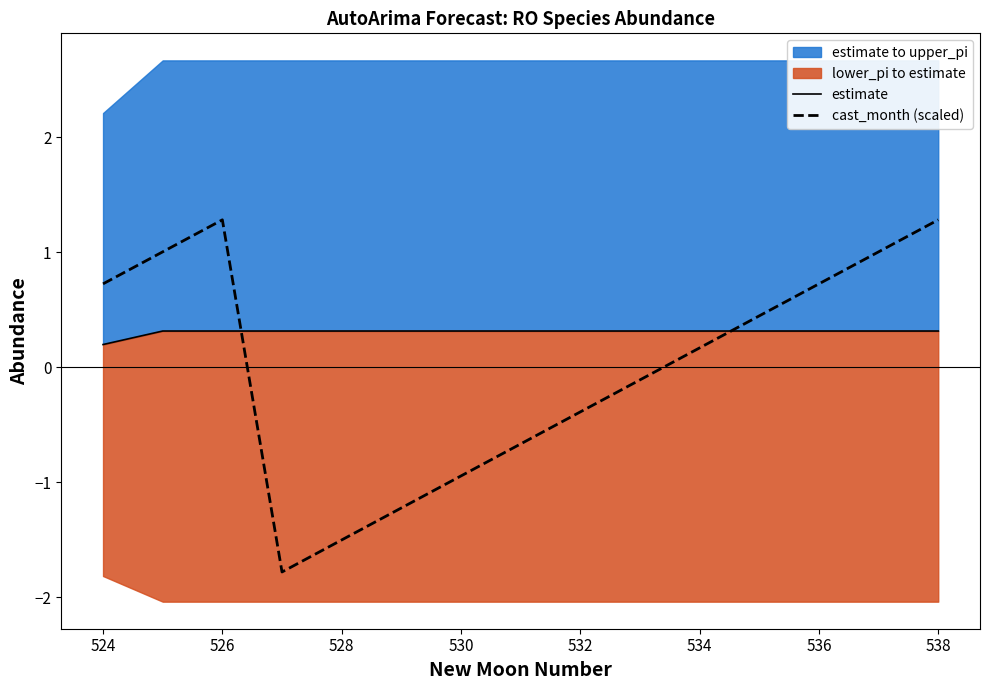

The cast_month (scaled) series shows -0.2 at 532. True or false?

False